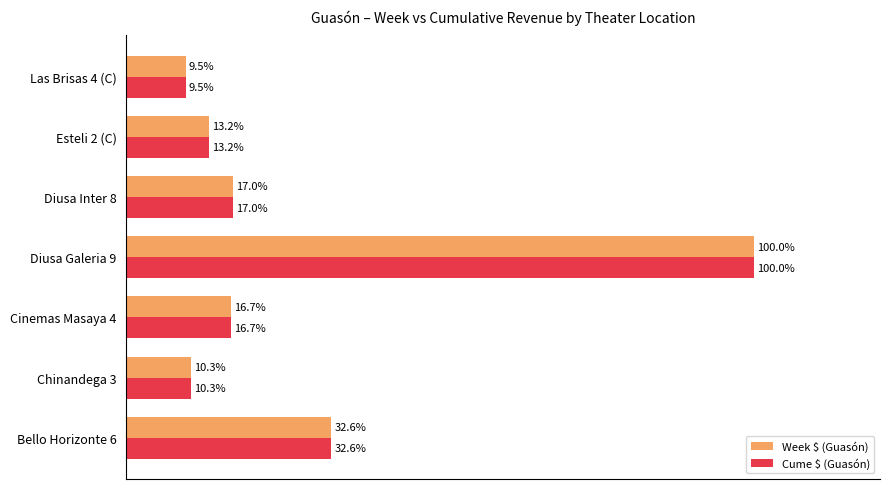

At which category is the sum across all series the highest?

Diusa Galeria 9